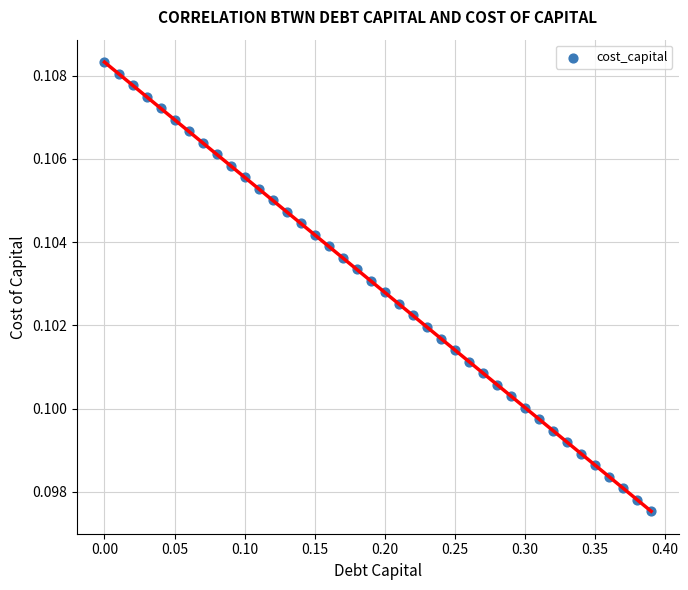

What is the range of X values (max minus min)?

0.4